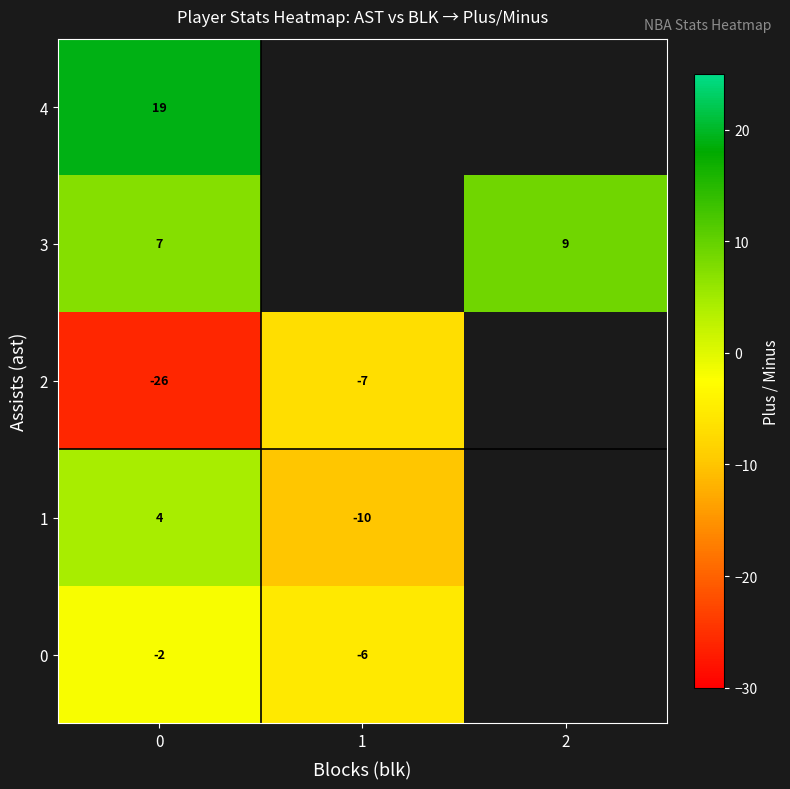

What is the spread (max minus min) of values at 0?

45